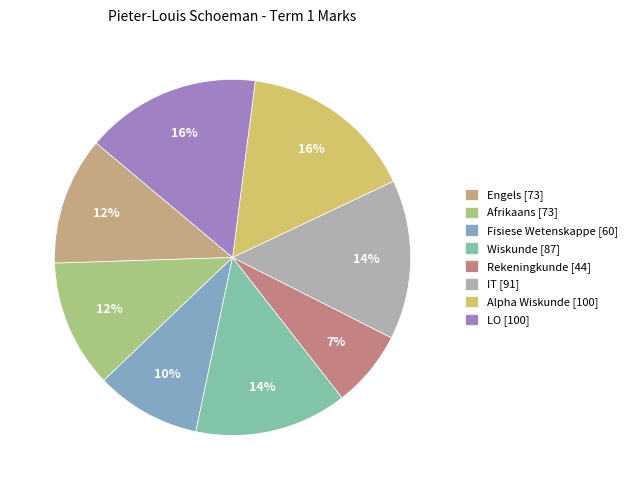

Rank the categories by value from lowest to highest.

Rekeningkunde, Fisiese Wetenskappe, Engels, Afrikaans, Wiskunde, IT, Alpha Wiskunde, LO